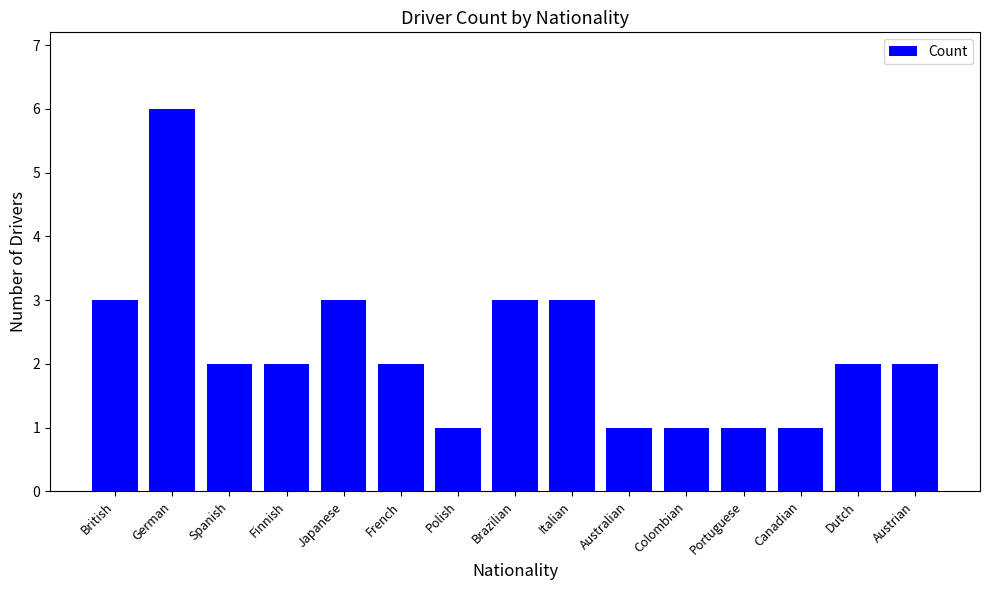

What is the maximum value shown in the chart?

6